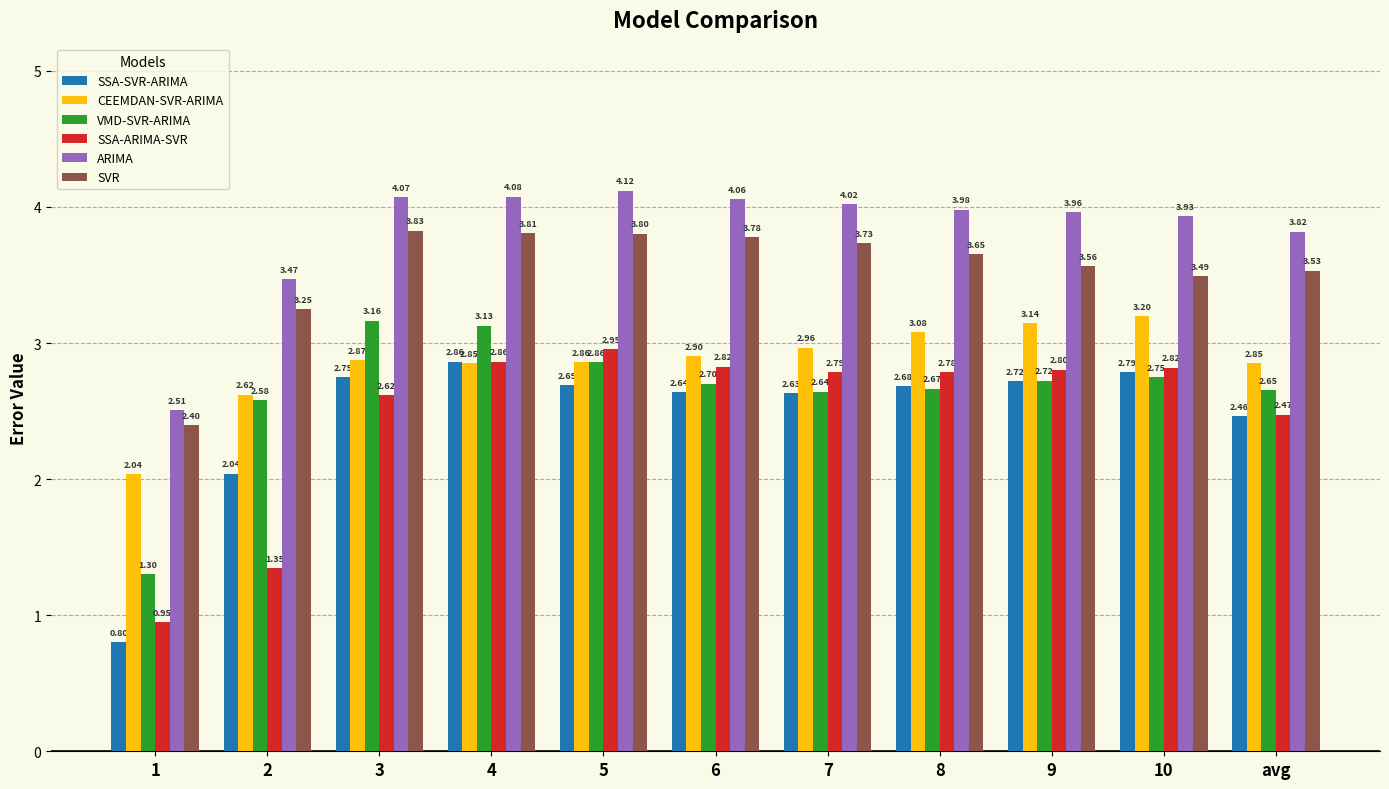

What is the label of the 5th bar from the left?

5